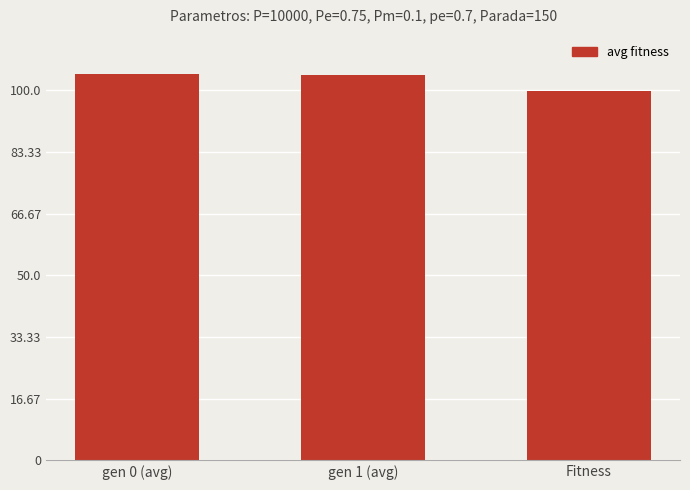

Between gen 1 (avg) and Fitness, which is larger?

gen 1 (avg)